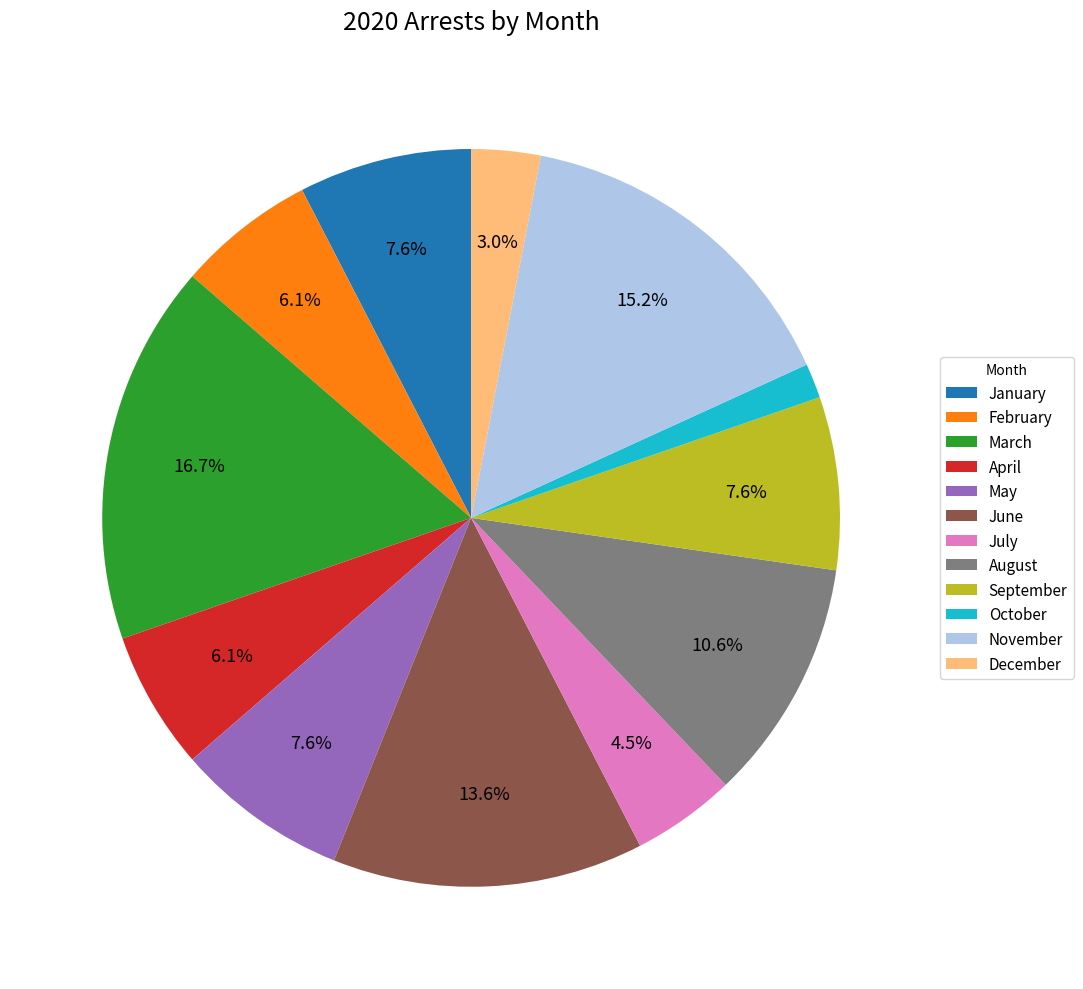

Is there a majority slice in this chart?

No